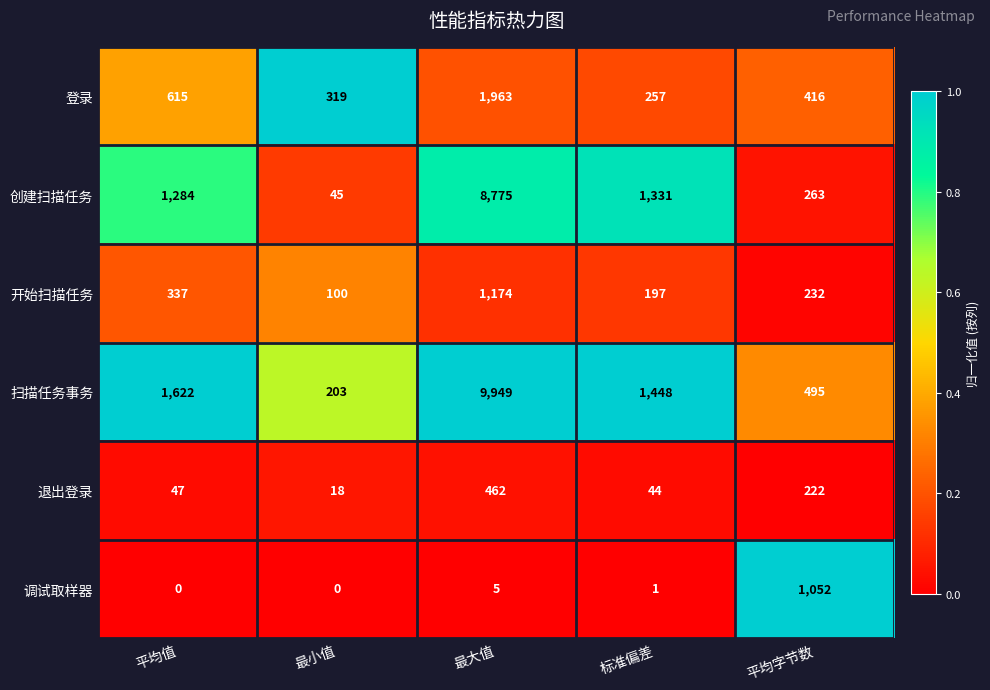

The value of 退出登录 at 平均值 is 32. True or false?

False